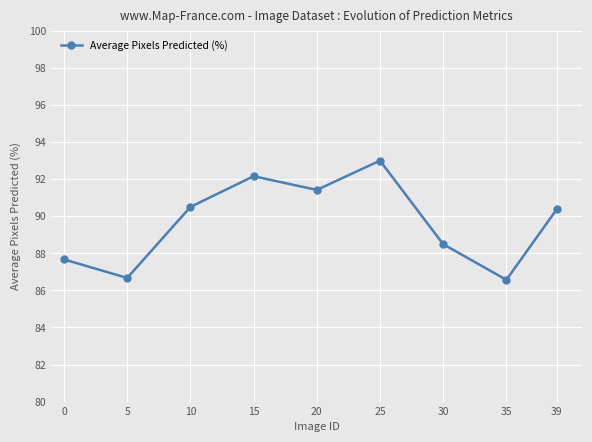

How many points are higher than both their immediate neighbors (excluding endpoints)?

2